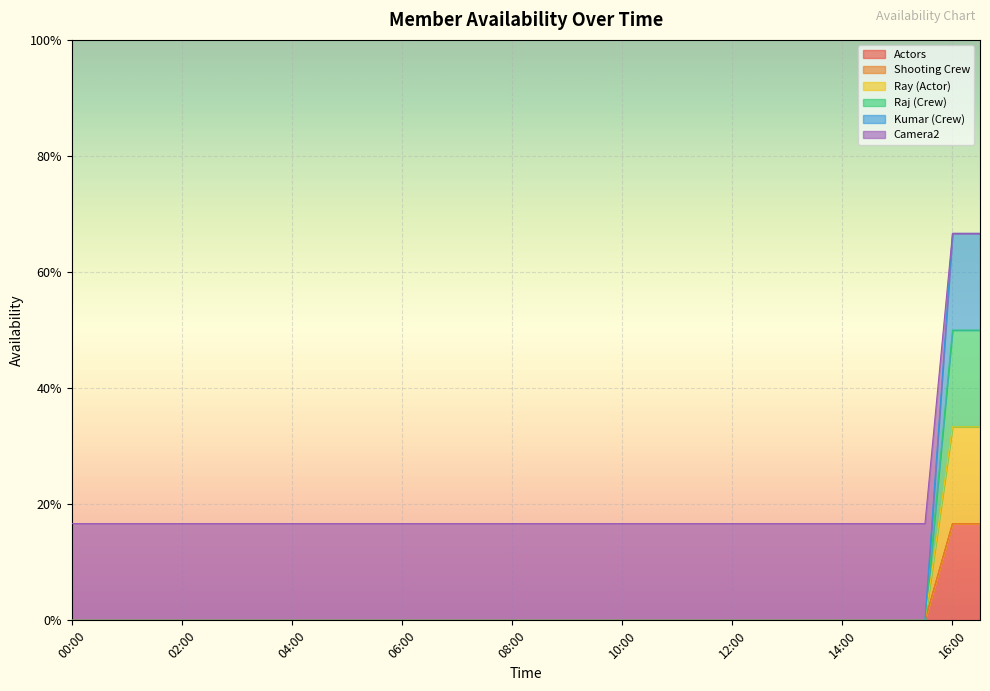

Does the chart display data point markers on the line(s)?

No